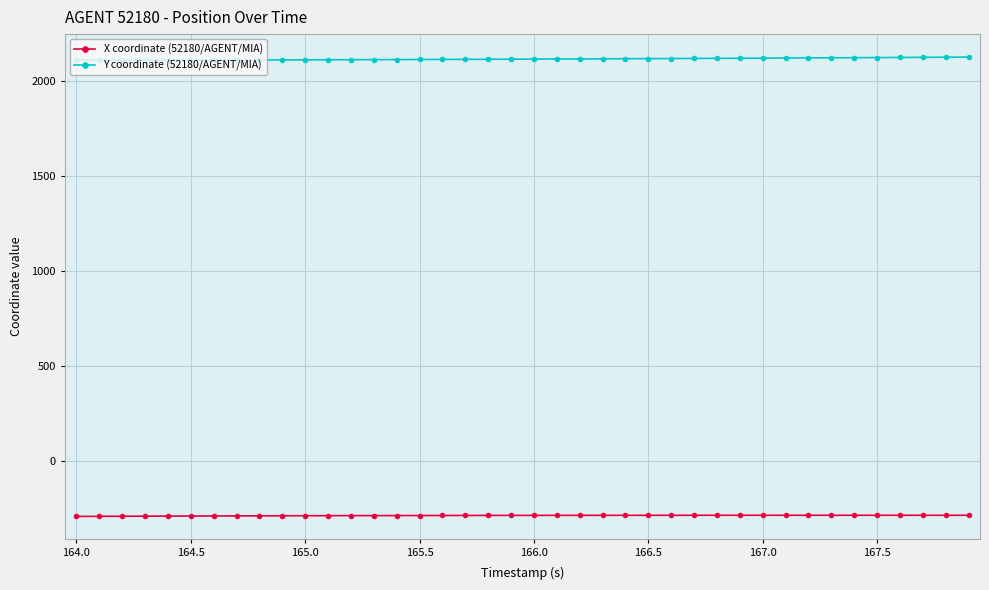

What is the minimum value for Y coordinate (52180/AGENT/MIA)?

2111.7